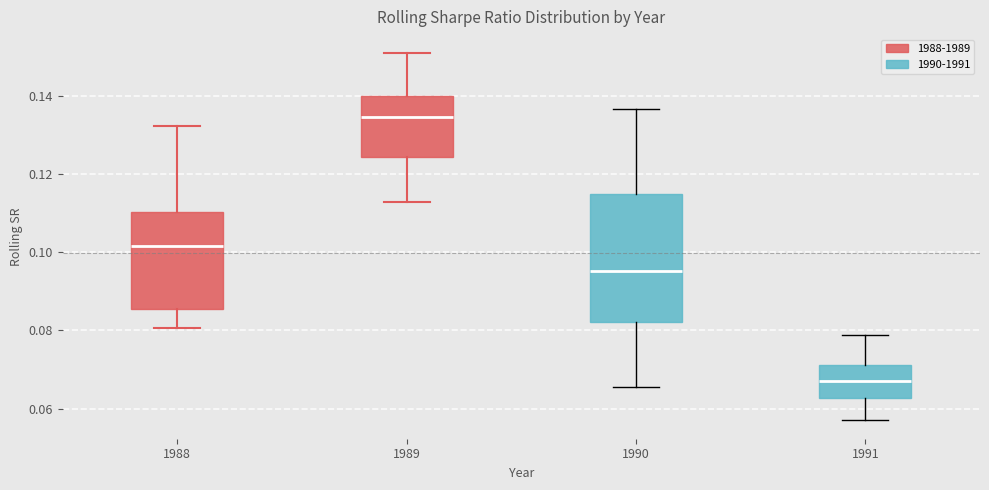

Reading left to right, transcribe this box plot: for each box, give where its median line is, the range the box spans, and where its two whiskers end, as read against the y-axis. The values are not printed on the chart, so give them approximately, as read against the axis.

1988: median 0.102, box 0.086 to 0.110, whiskers 0.080 to 0.132
1989: median 0.134, box 0.124 to 0.140, whiskers 0.112 to 0.150
1990: median 0.096, box 0.082 to 0.114, whiskers 0.066 to 0.136
1991: median 0.068, box 0.062 to 0.072, whiskers 0.056 to 0.078